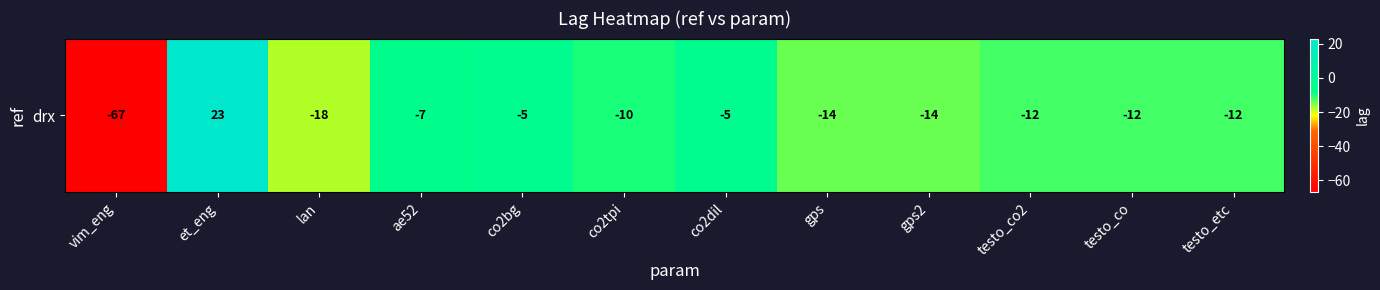

Which has a higher value, lan or vim_eng?

lan